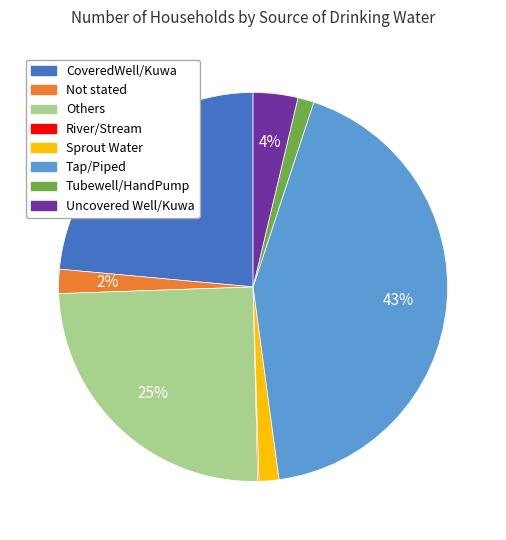

What percentage is the Not stated slice, to the nearest percent?

2%